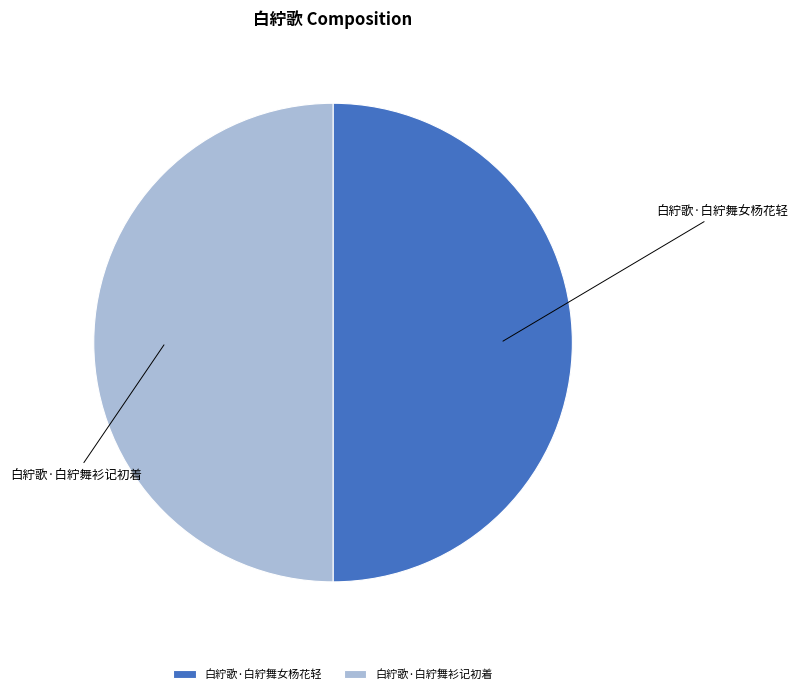

The 白紵歌·白紵舞衫记初着 slice represents 39% of the pie. True or false?

False